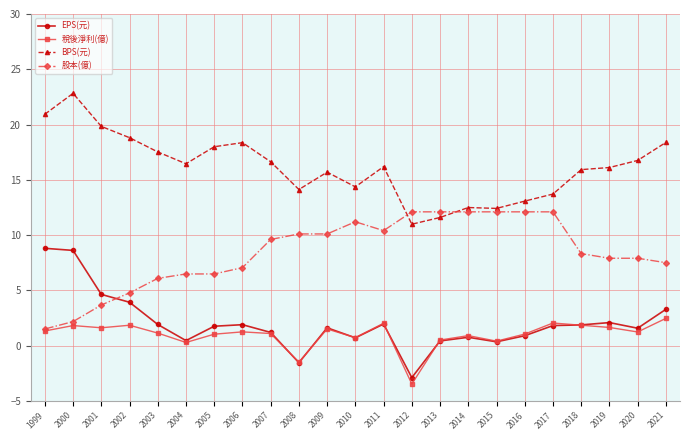

What is the average value of the BPS(元) series?

16.1